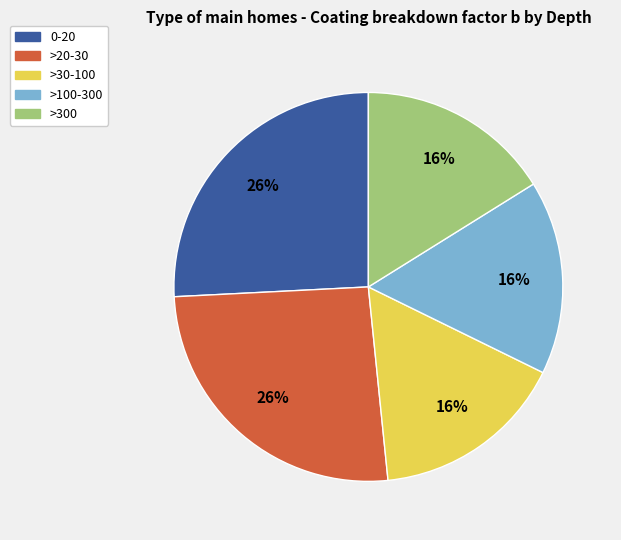

Do >20-30 and 0-20 together represent more than half of the pie?

Yes